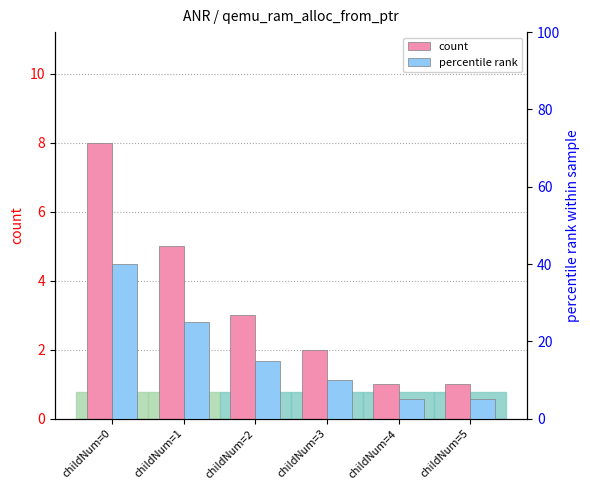

The percentile rank series shows 40 at childNum=0. True or false?

True